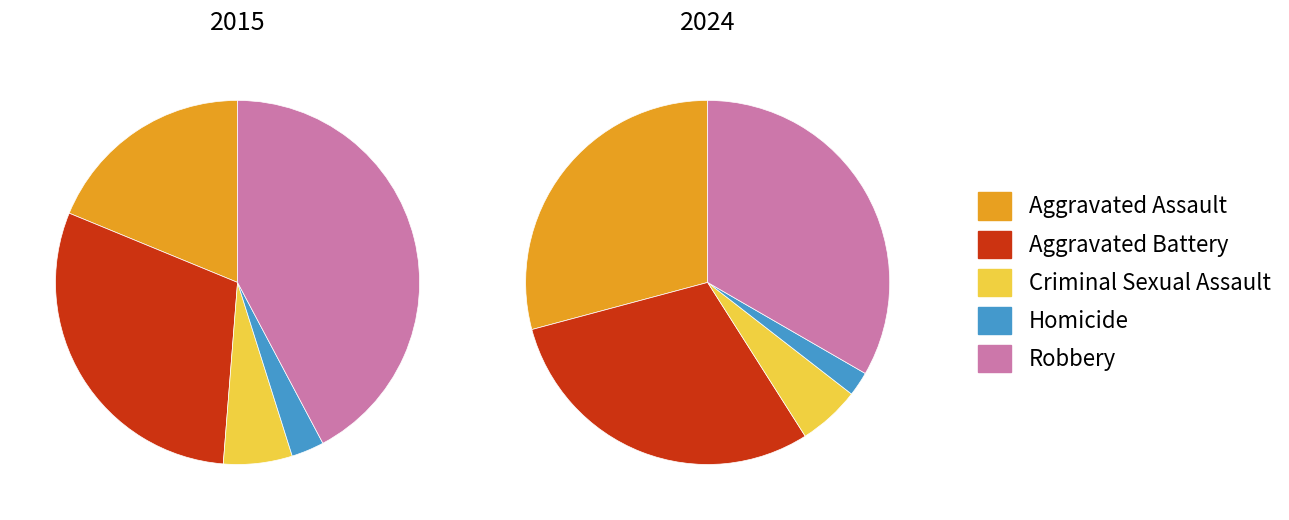

Is there a majority slice in this chart?

No